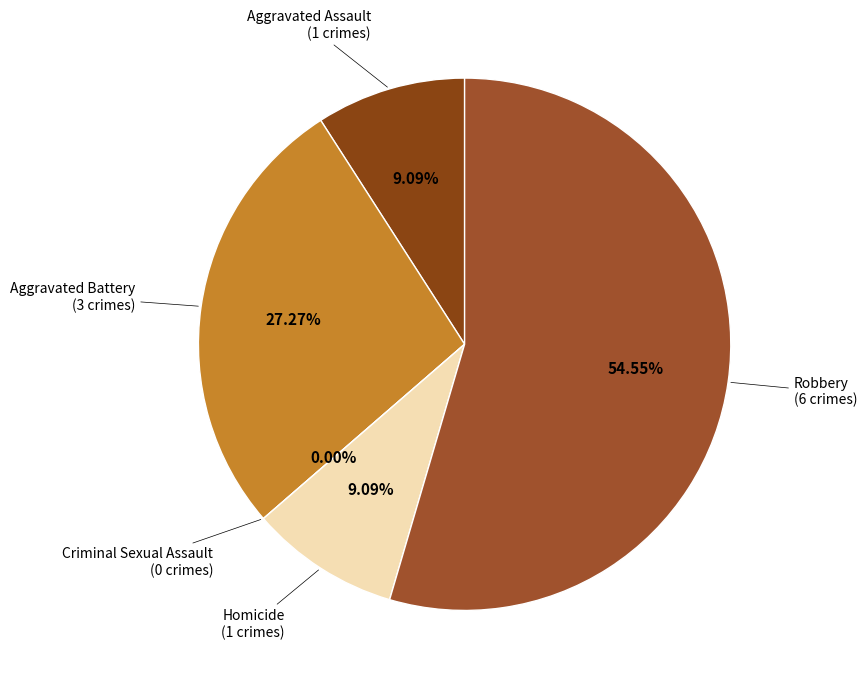

How many segments does this pie chart have?

5